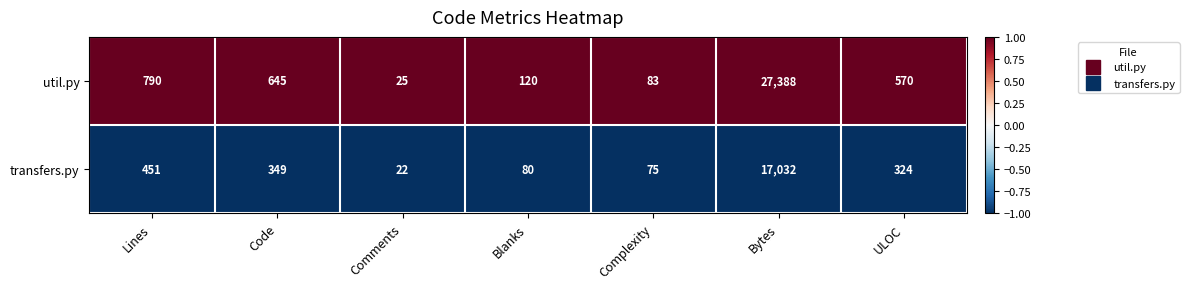

Rank the series by their average value, from highest to lowest.

util.py, transfers.py